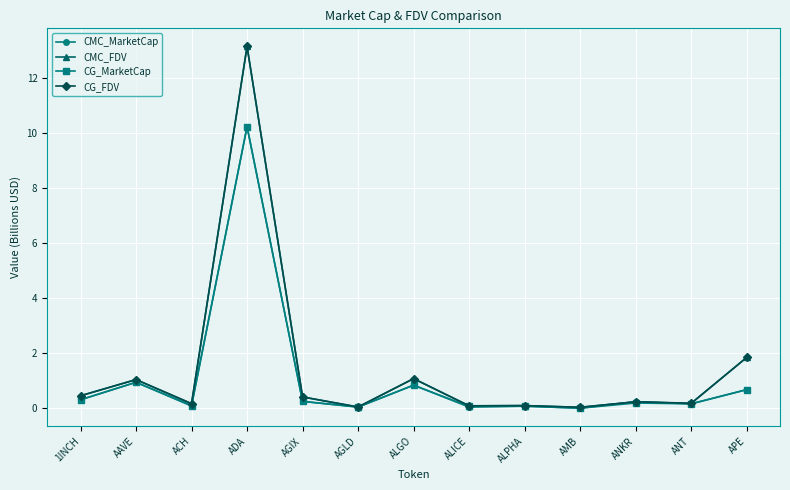

What is the sum of the CMC_MarketCap values at ALPHA and APE?

0.8